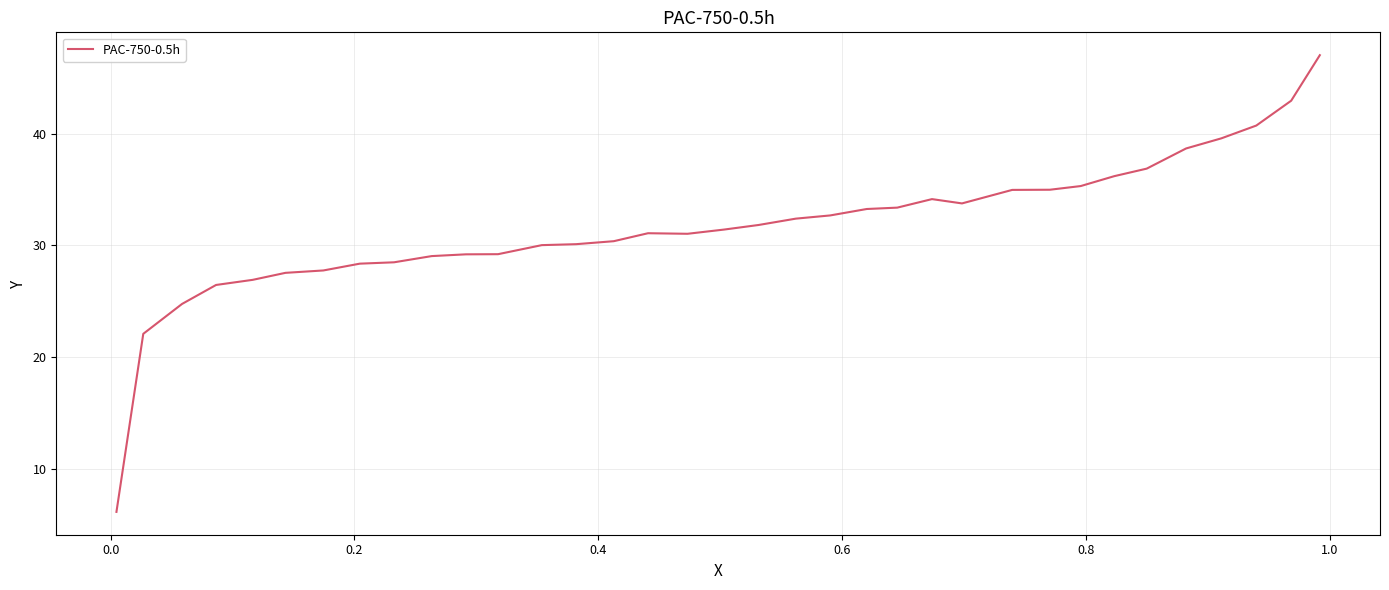

What is the greatest value displayed?

47.0